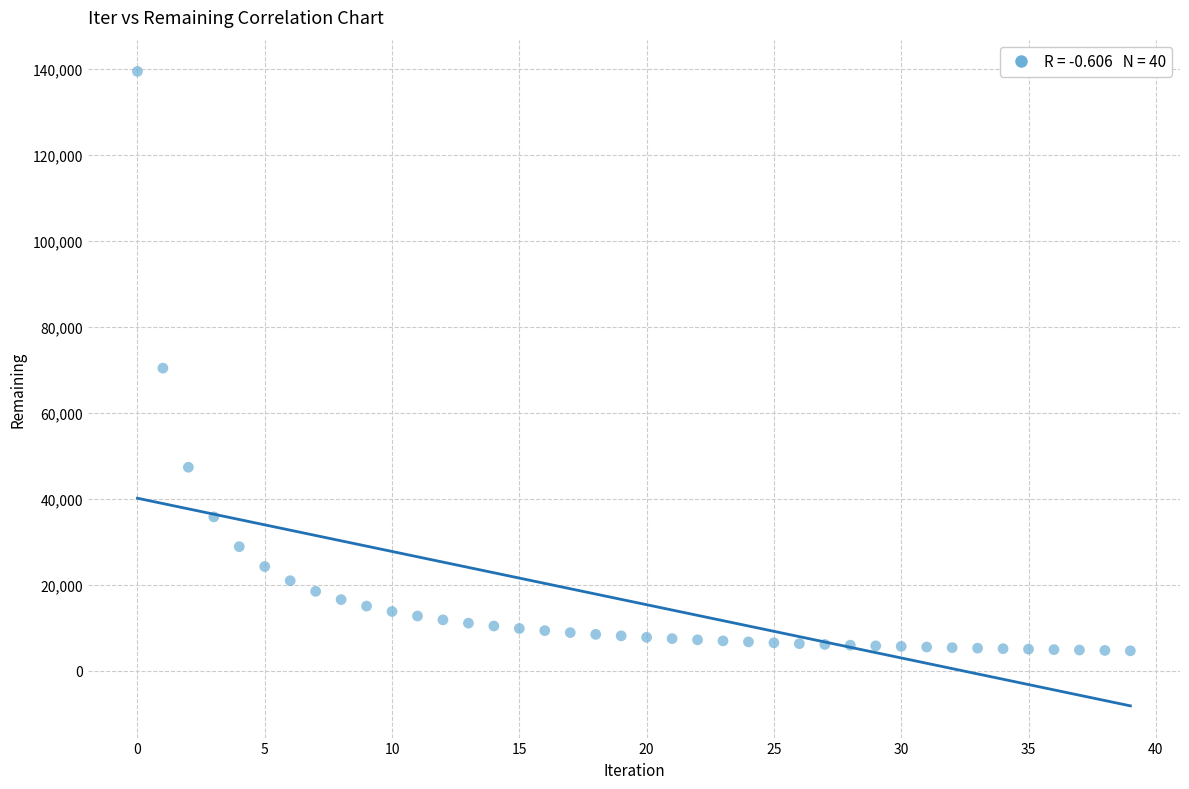

What Y value in the scatter plot is closest to 72031?

70396